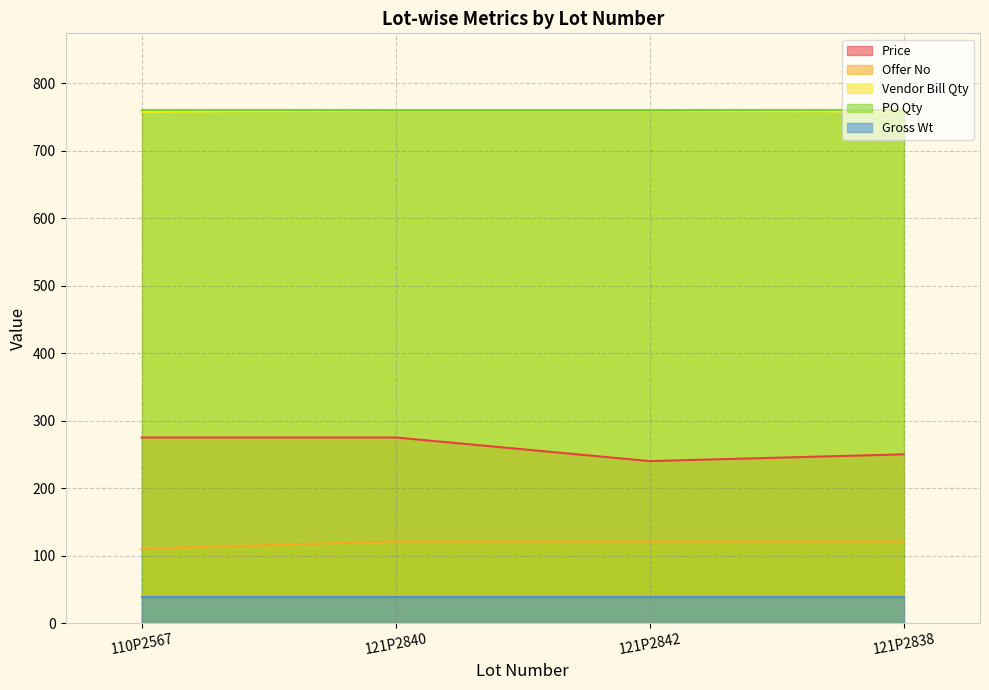

Is it true that Offer No equals 121.0 at 121P2842?

True